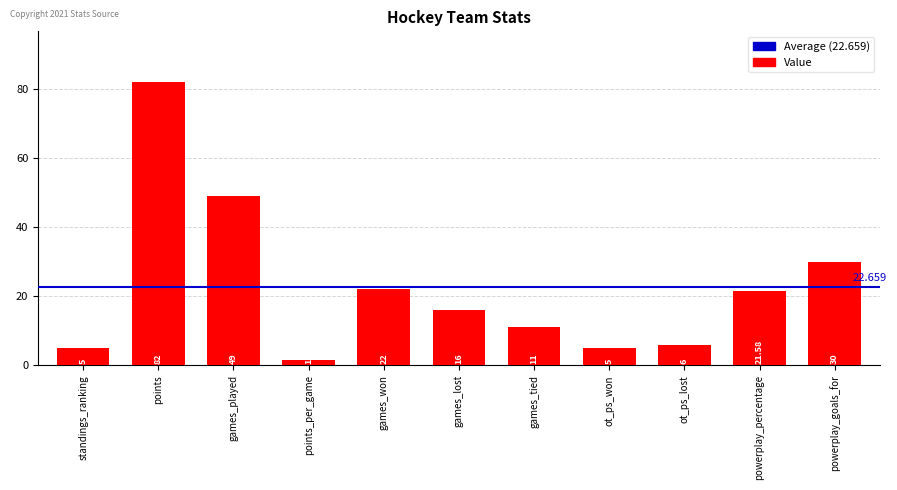

Between games_lost and powerplay_percentage, which is larger?

powerplay_percentage